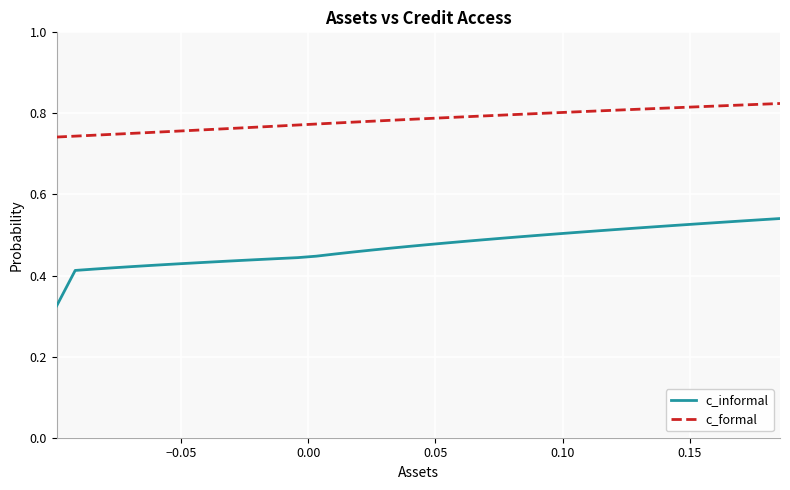

Which series has the largest total across all categories?

c_formal